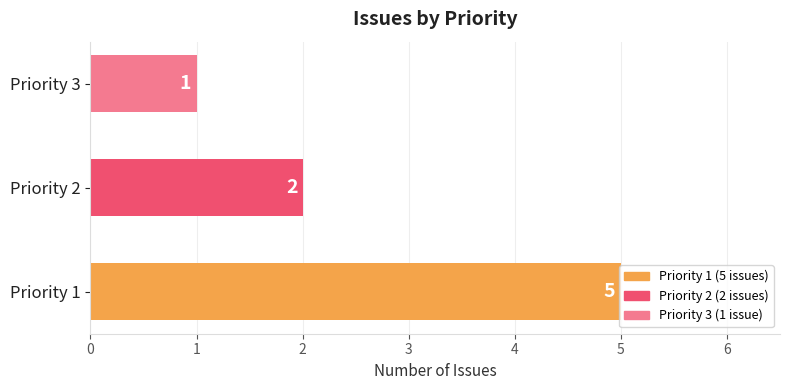

What is the greatest value displayed?

5